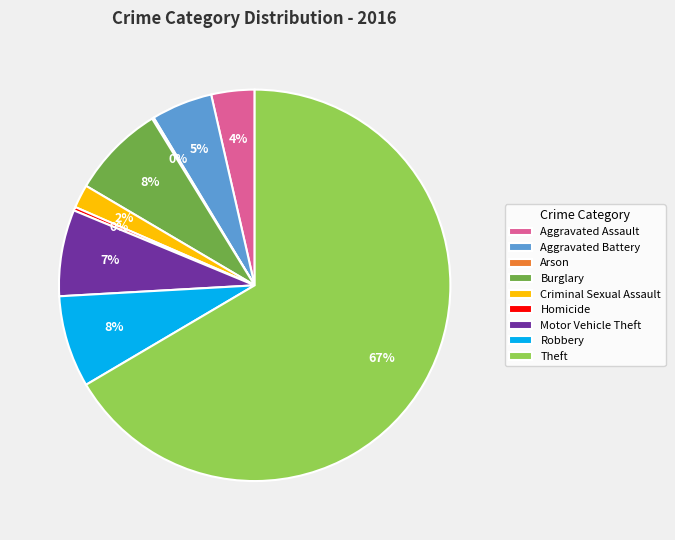

Which category has the biggest portion of the pie?

Theft